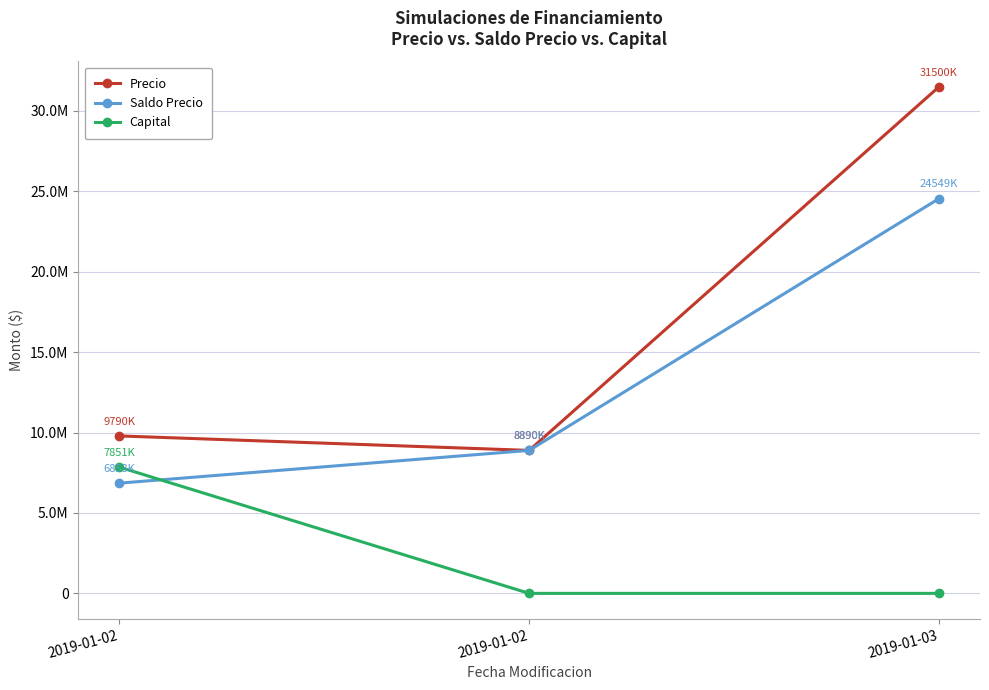

What is the value of the Saldo Precio point at the 1st from the left?

6853000